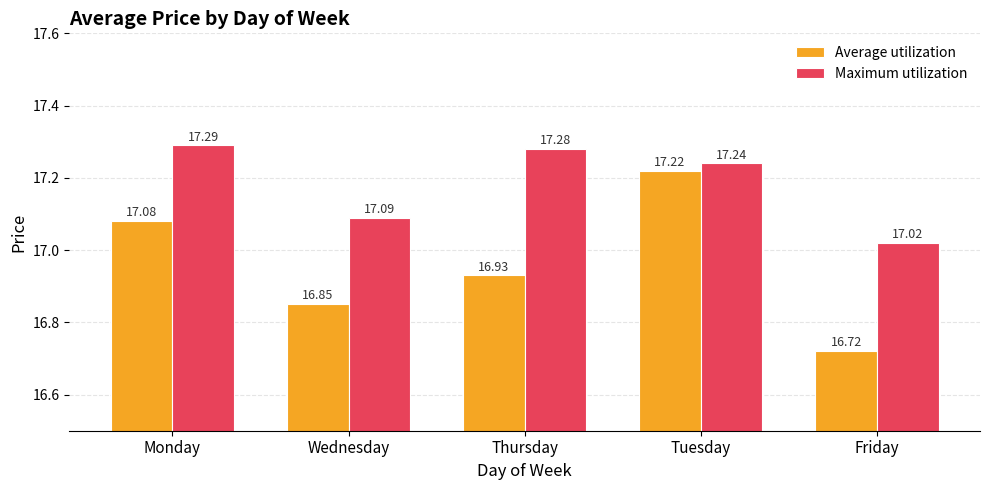

Reading left to right, list all the values displayed in this chart.

Average utilization: 17.1	16.9	16.9	17.2	16.7
Maximum utilization: 17.3	17.1	17.3	17.2	17.0